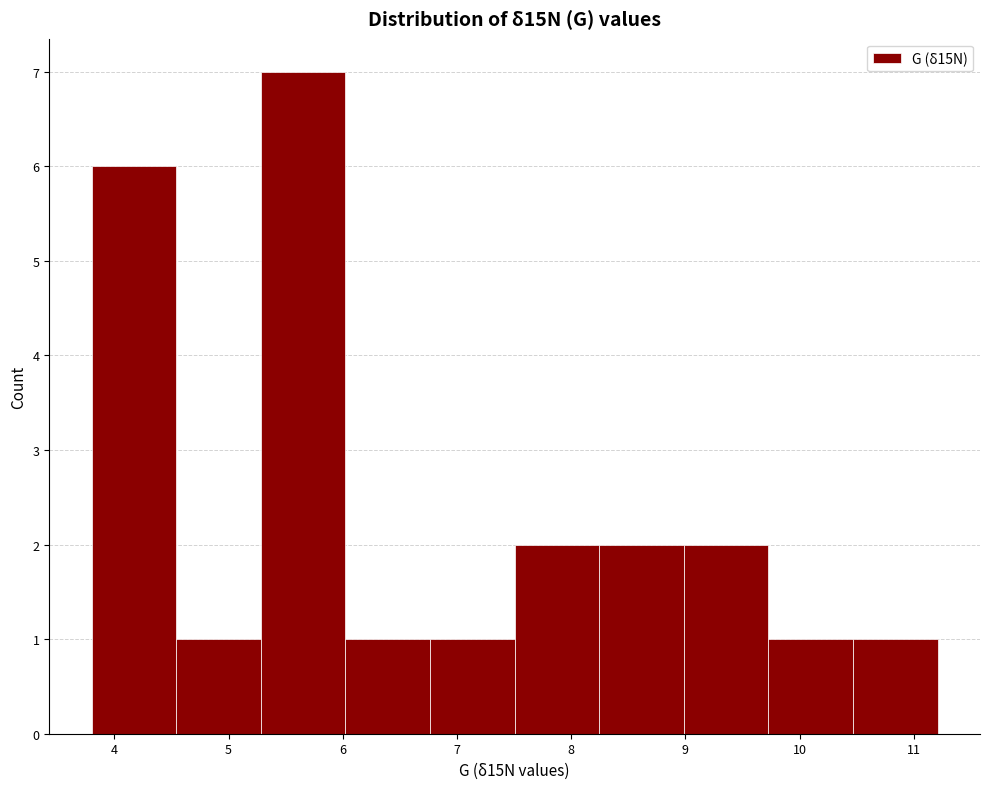

How tall is the bar that spans 9.7 to 10.5 on the x-axis? Neither the bar edges nor the heights are printed on the chart, so give them approximately, as read against the axes.

1